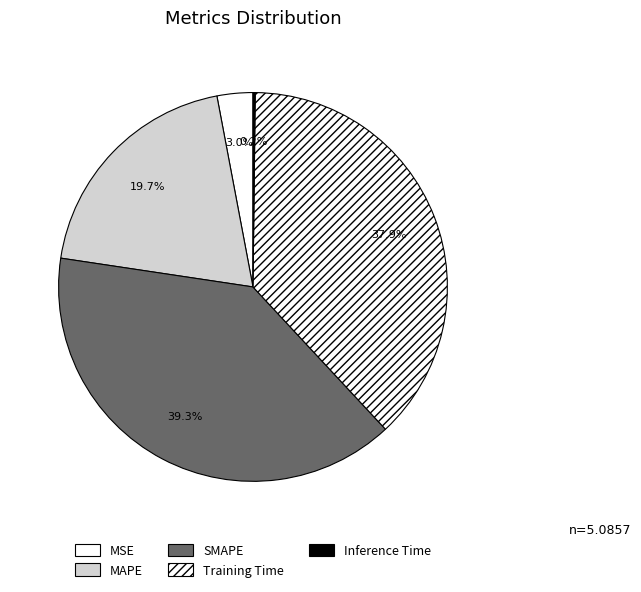

What is the change in value from SMAPE to Inference Time?

-2.0